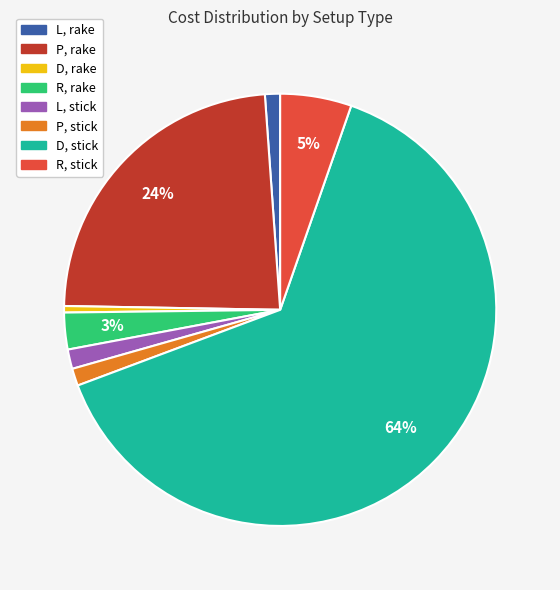

Which has a higher value, R, stick or D, stick?

D, stick